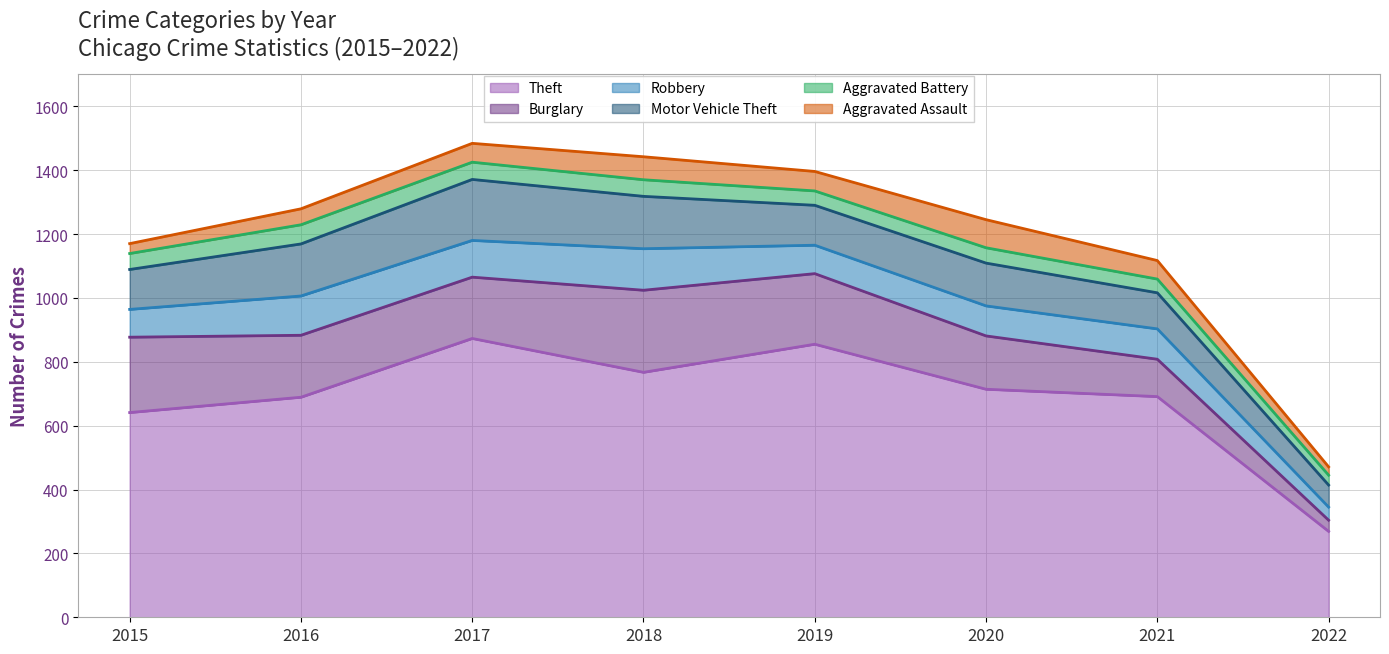

True or false: Aggravated Assault and Robbery cross at least once.

False